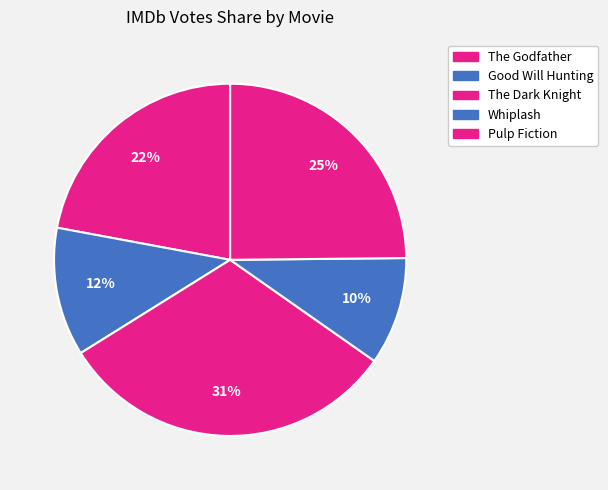

What is the smallest slice in the pie chart?

Whiplash